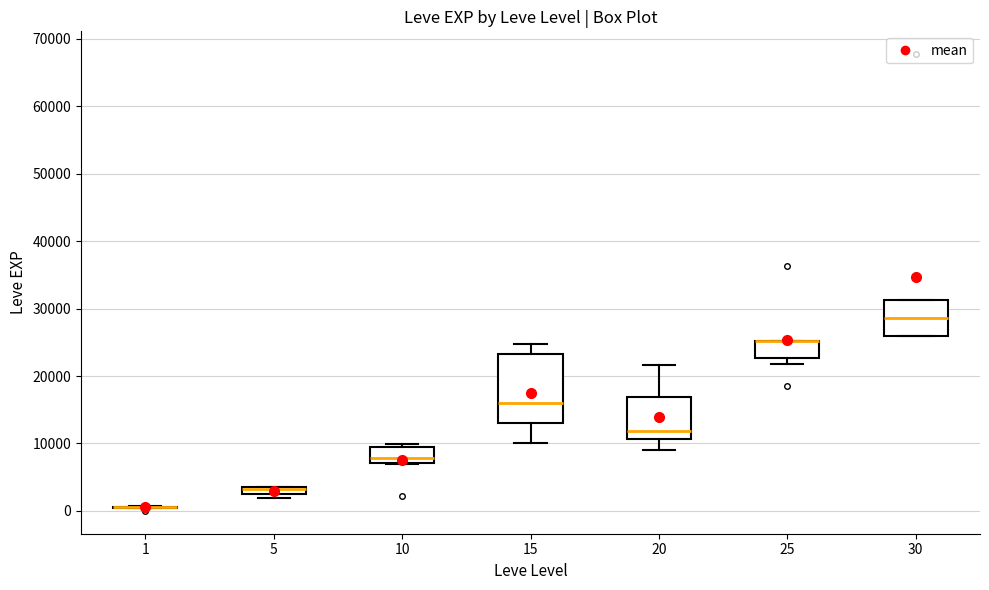

Where is the upper edge of the box at x = 20 on the y-axis? The values are not printed on the chart, so give them approximately, as read against the axis.

17000